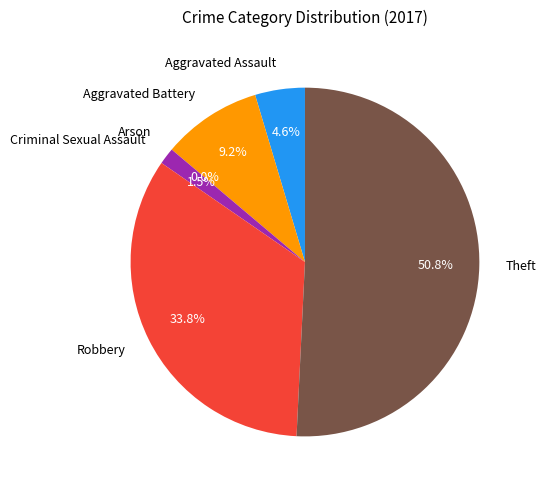

What is the change in value from Aggravated Battery to Criminal Sexual Assault?

-5